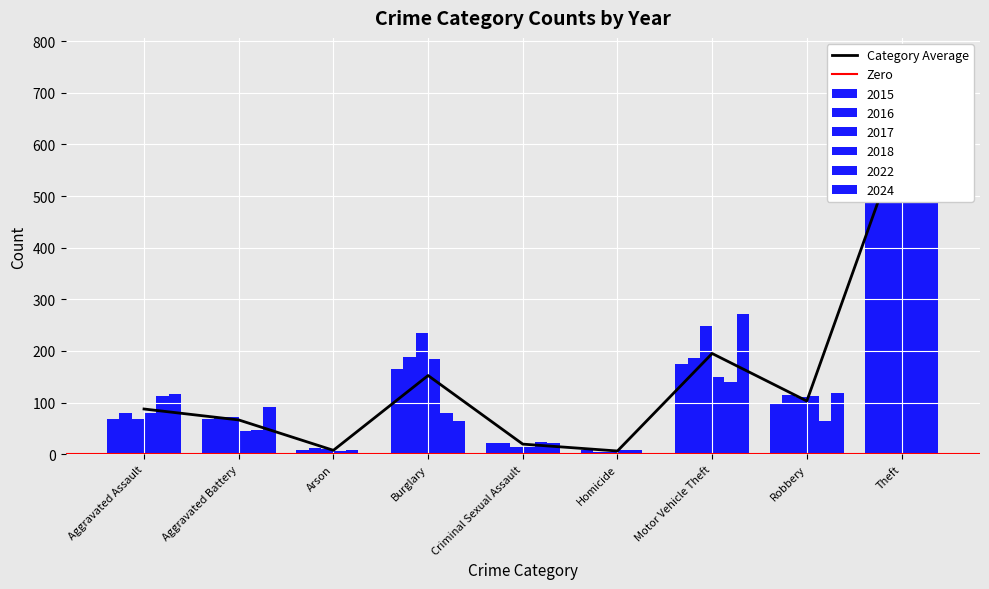

Reading left to right, extract all data points from this chart.

2015: Aggravated Assault=68	Aggravated Battery=69	Arson=8	Burglary=165	Criminal Sexual Assault=21	Homicide=8	Motor Vehicle Theft=175	Robbery=99	Theft=560
2016: Aggravated Assault=80	Aggravated Battery=73	Arson=12	Burglary=188	Criminal Sexual Assault=22	Homicide=5	Motor Vehicle Theft=187	Robbery=114	Theft=658
2017: Aggravated Assault=68	Aggravated Battery=72	Arson=10	Burglary=234	Criminal Sexual Assault=15	Homicide=5	Motor Vehicle Theft=248	Robbery=110	Theft=591
2018: Aggravated Assault=80	Aggravated Battery=46	Arson=6	Burglary=184	Criminal Sexual Assault=15	Homicide=8	Motor Vehicle Theft=150	Robbery=113	Theft=589
2022: Aggravated Assault=113	Aggravated Battery=47	Arson=8	Burglary=80	Criminal Sexual Assault=24	Homicide=9	Motor Vehicle Theft=139	Robbery=65	Theft=530
2024: Aggravated Assault=117	Aggravated Battery=92	Arson=2	Burglary=64	Criminal Sexual Assault=21	Homicide=3	Motor Vehicle Theft=272	Robbery=118	Theft=768